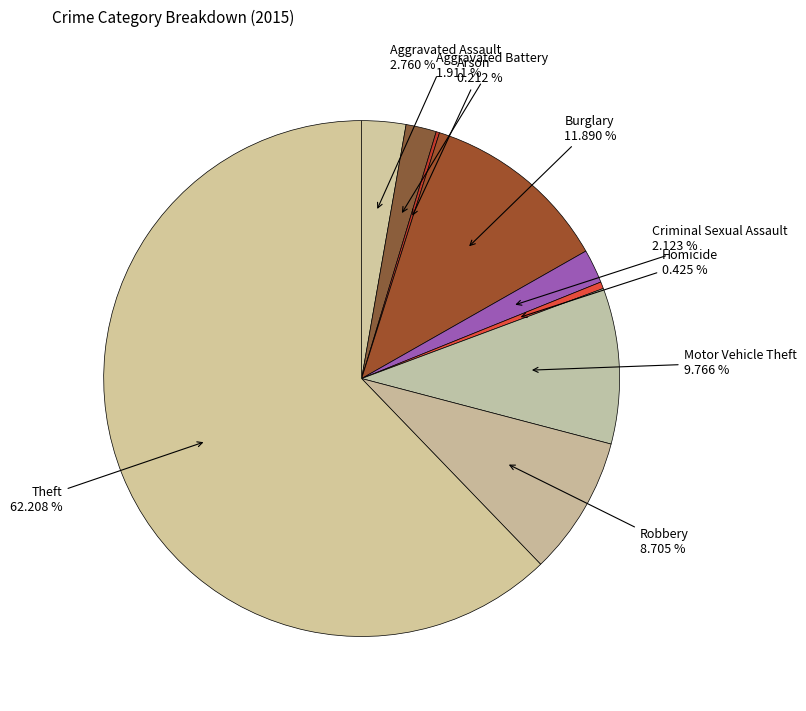

Rank the categories by value from highest to lowest.

Theft, Burglary, Motor Vehicle Theft, Robbery, Aggravated Assault, Criminal Sexual Assault, Aggravated Battery, Homicide, Arson